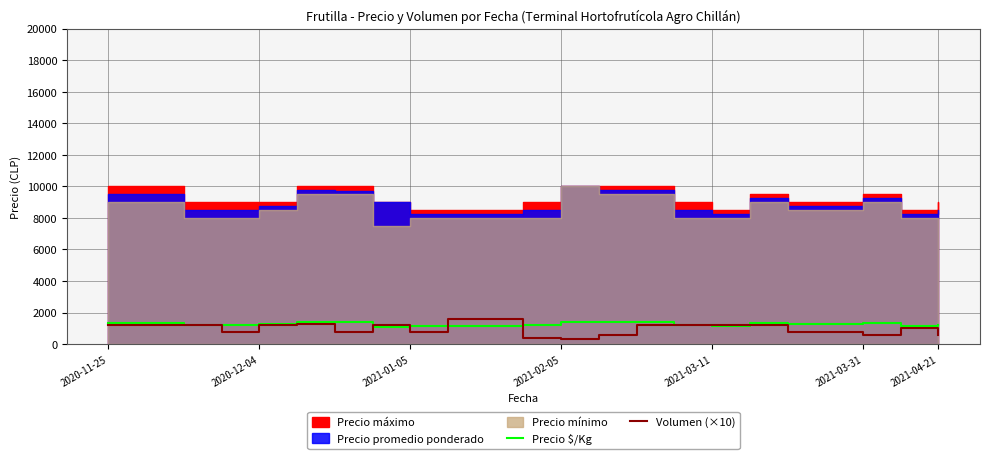

What is the value of the Volumen (×10) point at the 1st from the left?

1200